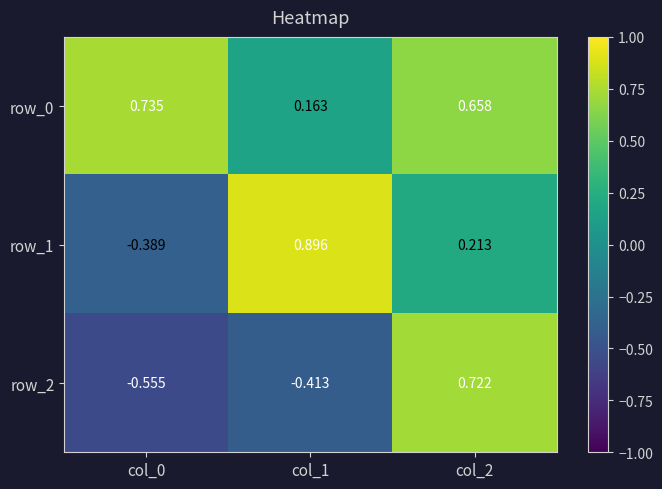

Rank the categories by row_1 value from highest to lowest.

col_1, col_2, col_0